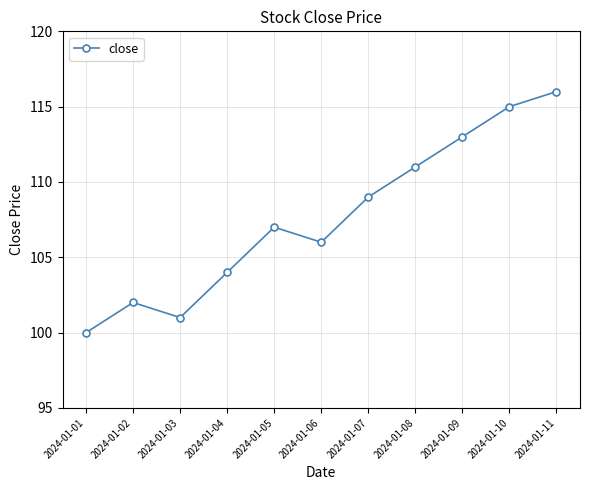

What is the difference between the values at 2024-01-02 and 2024-01-05?

5